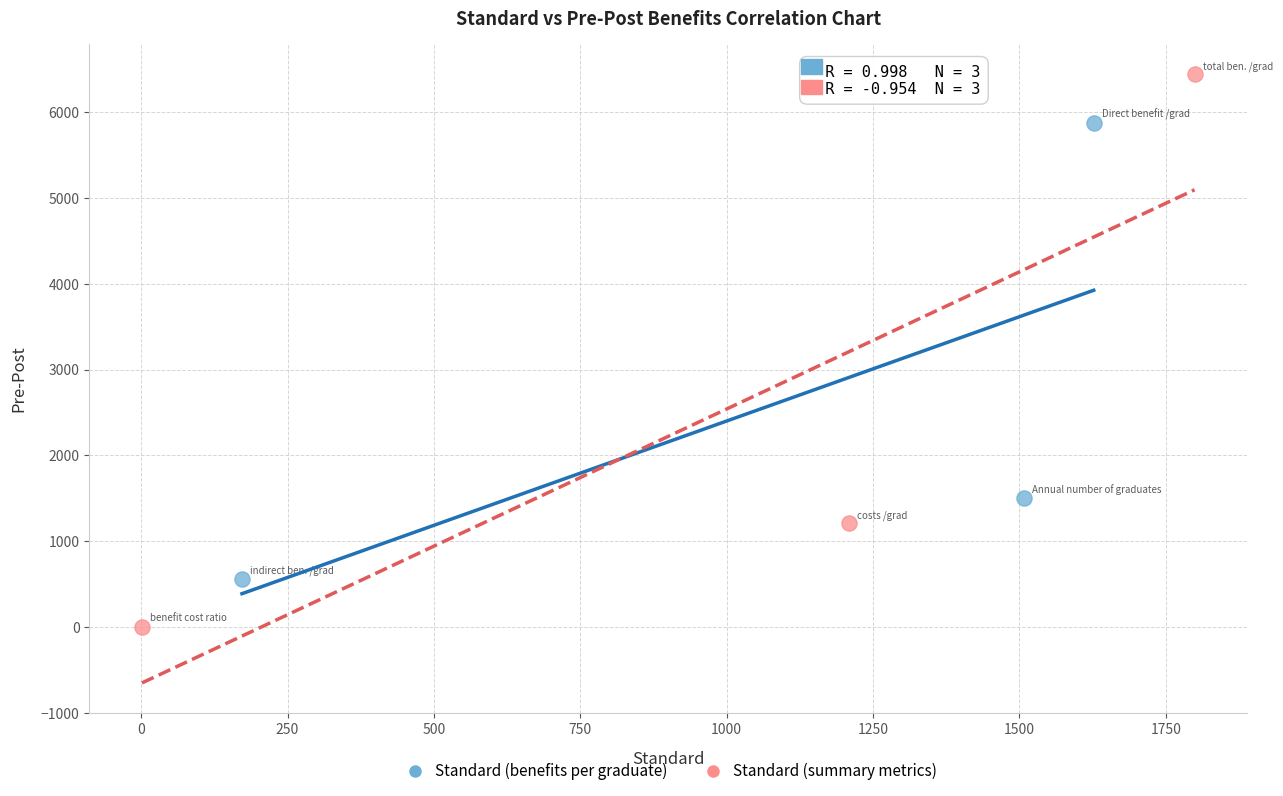

What are all the series names shown in the legend?

Standard (benefits per graduate), Standard (summary metrics)